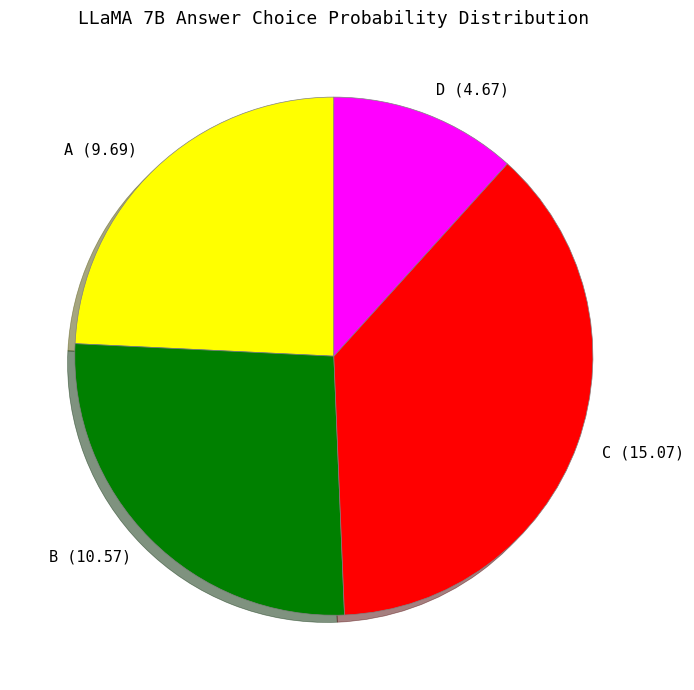

Combined, do C (15.07) and D (4.67) account for over 50%?

No